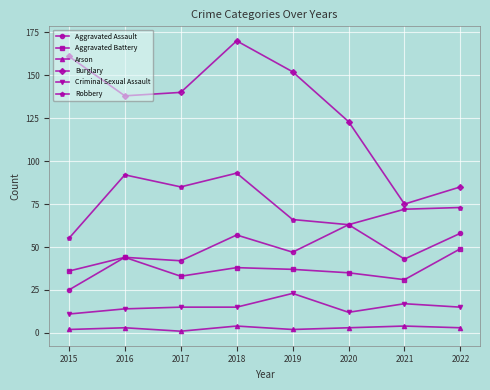

Rank the series by their maximum value, from lowest to highest.

Arson, Criminal Sexual Assault, Aggravated Battery, Aggravated Assault, Robbery, Burglary